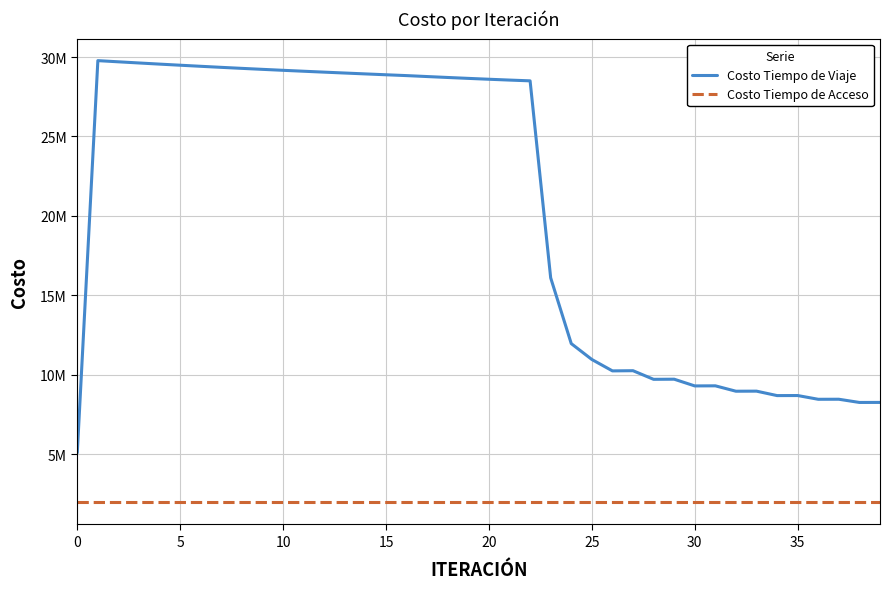

List the series in order of their peak value, highest first.

Costo Tiempo de Viaje, Costo Tiempo de Acceso